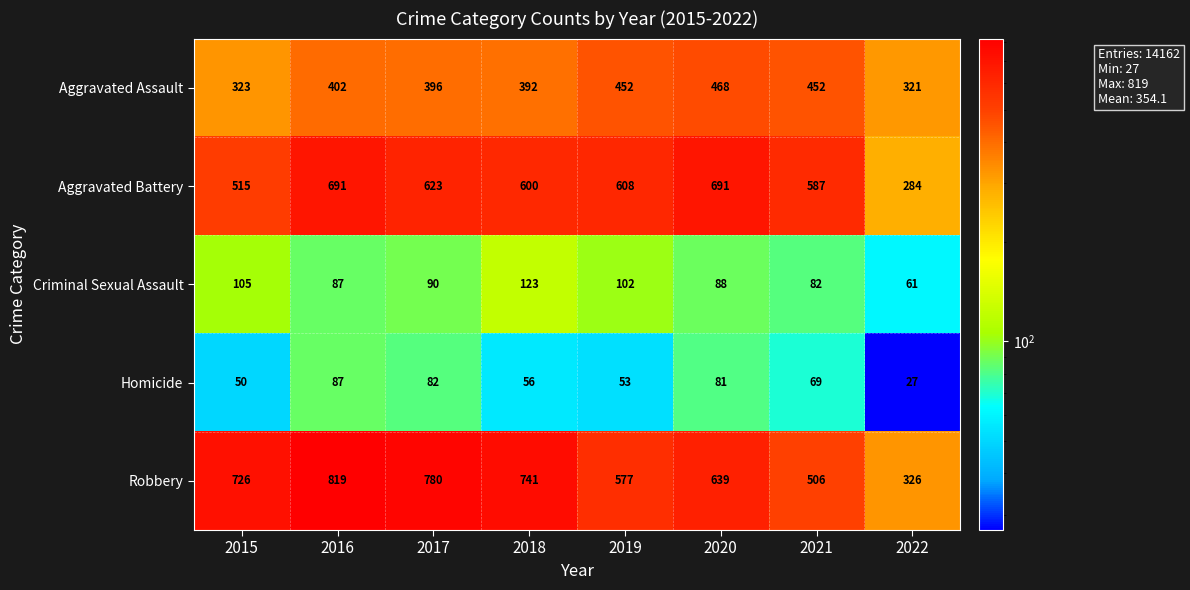

The Aggravated Battery series shows 623 at 2017. True or false?

True